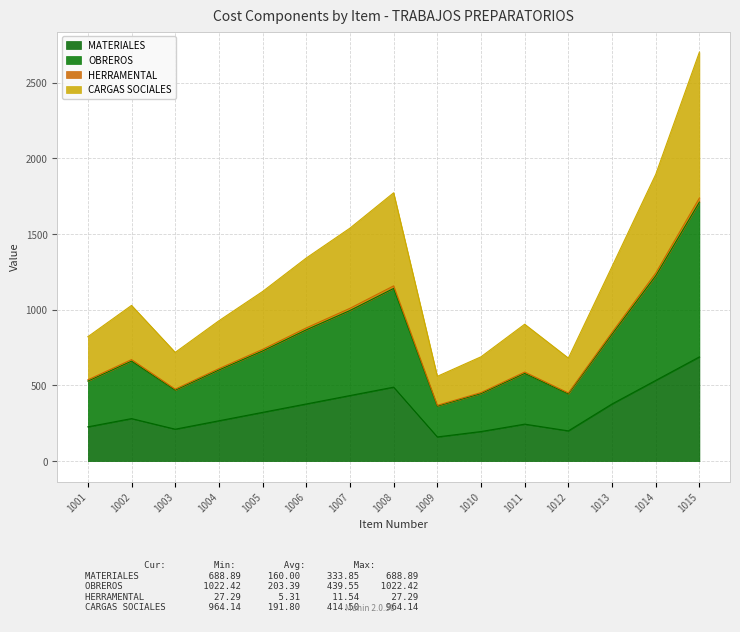

Is the value of CARGAS SOCIALES at 1010 greater than the value of OBREROS at 1011?

No